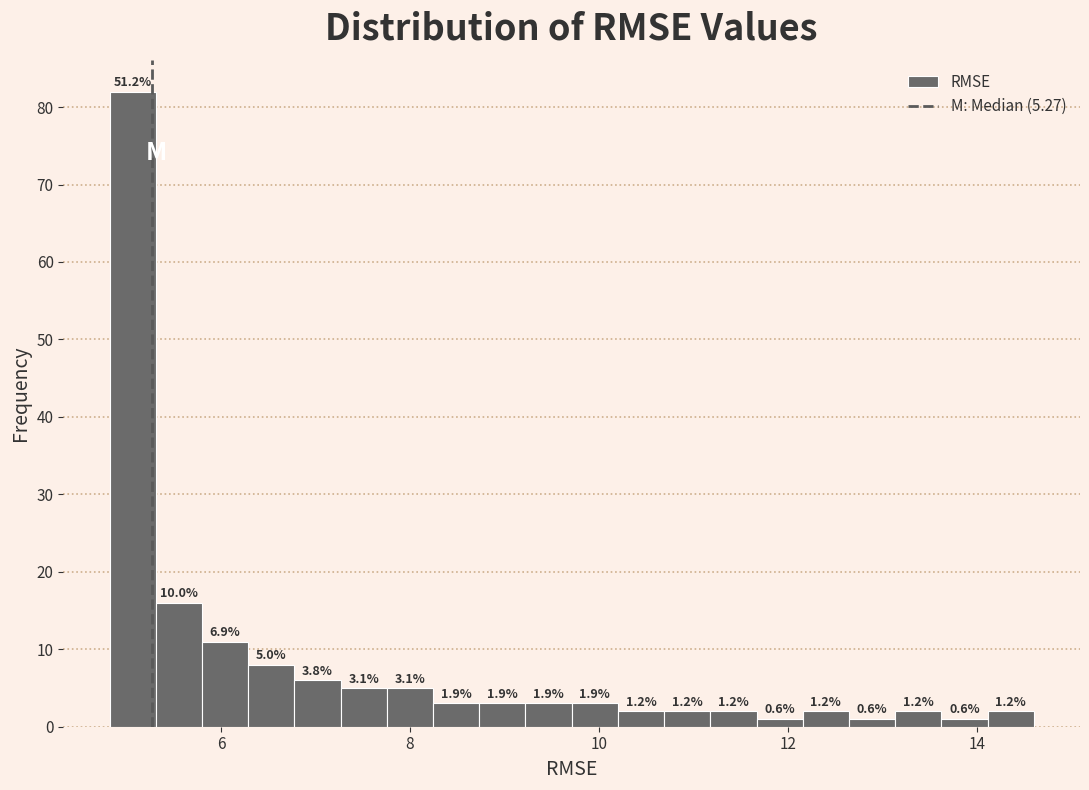

Around what value on the x-axis is the tallest bar? Give the approximate position of its centre, as read against the axis.

5.0